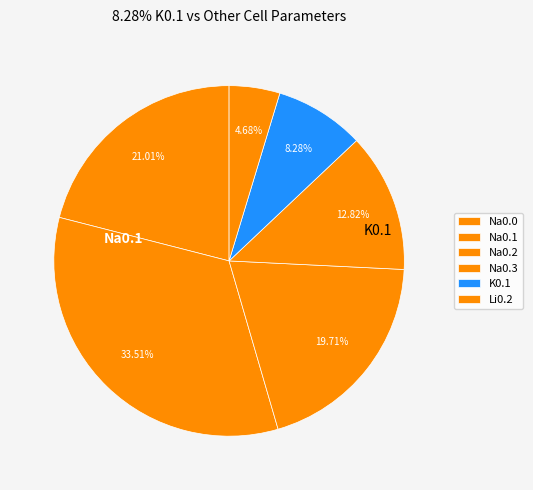

How many segments does this pie chart have?

6